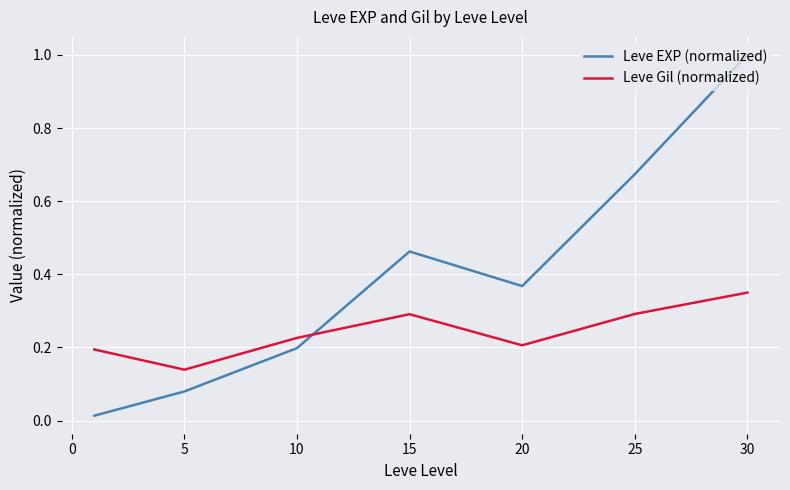

Rank the series by their maximum value, from lowest to highest.

Leve Gil (normalized), Leve EXP (normalized)